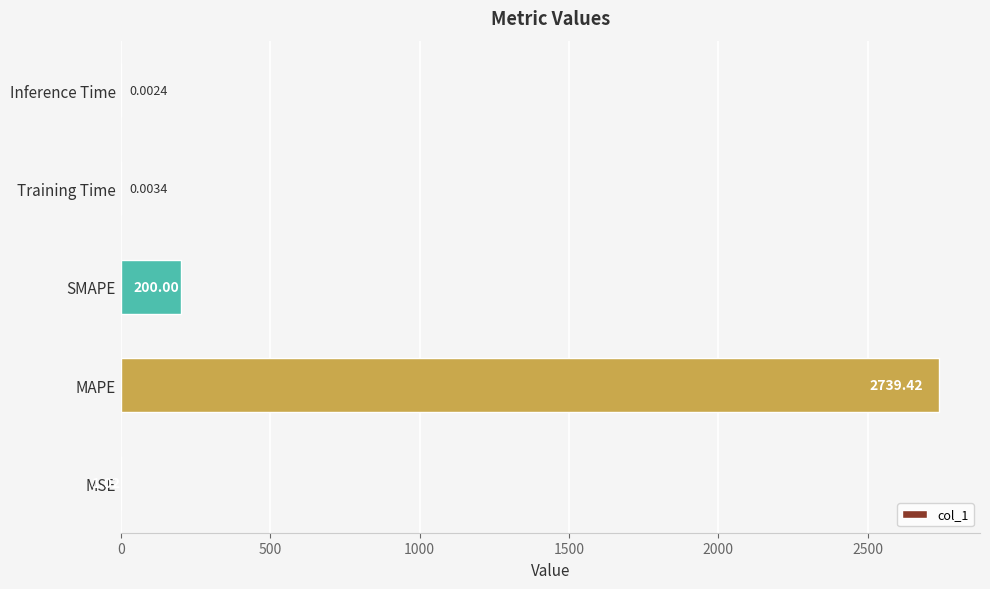

What is the maximum value shown in the chart?

2739.4